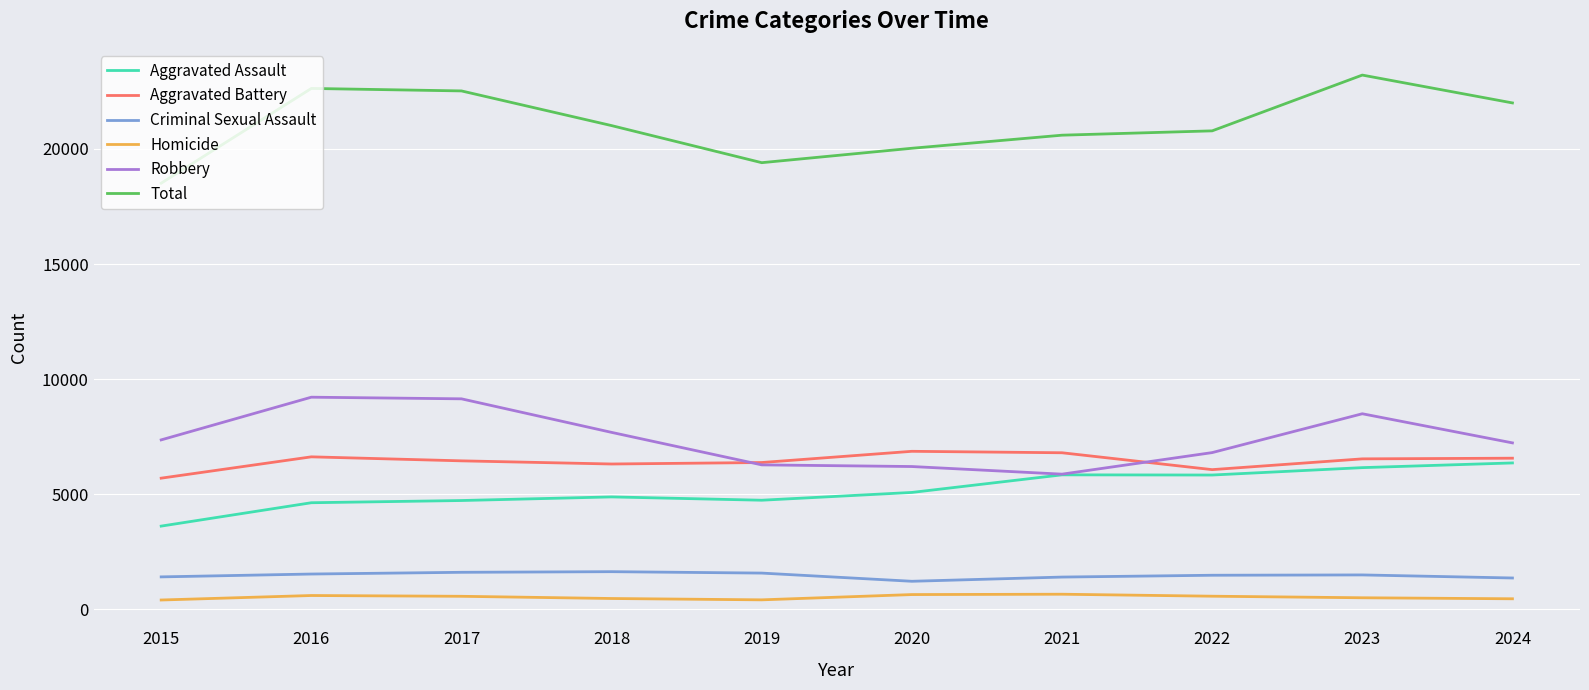

Is it true that Criminal Sexual Assault equals 1500 at 2023?

True